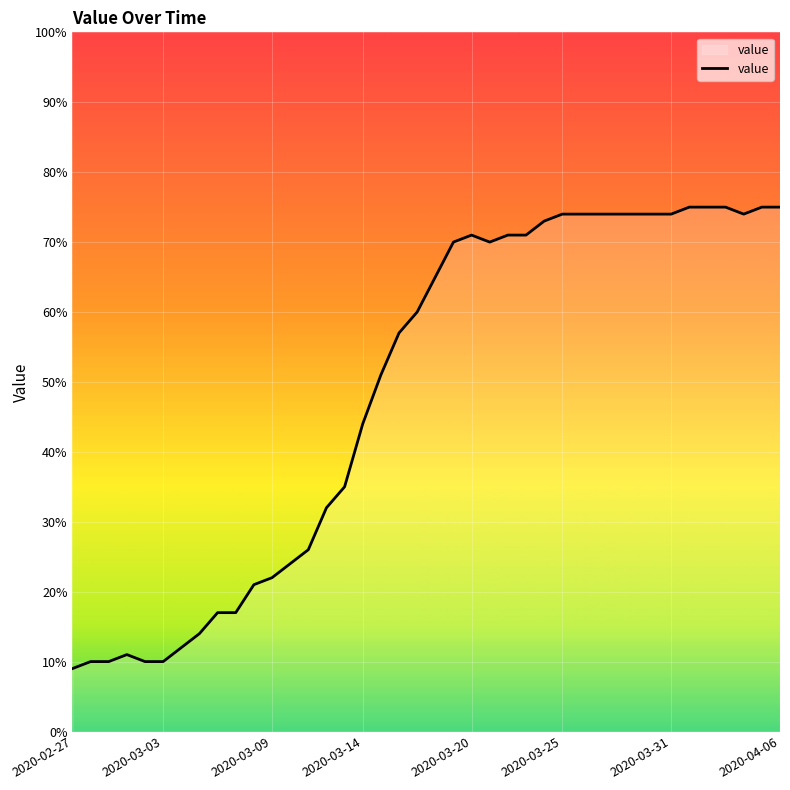

What is the minimum value shown in the chart?

9